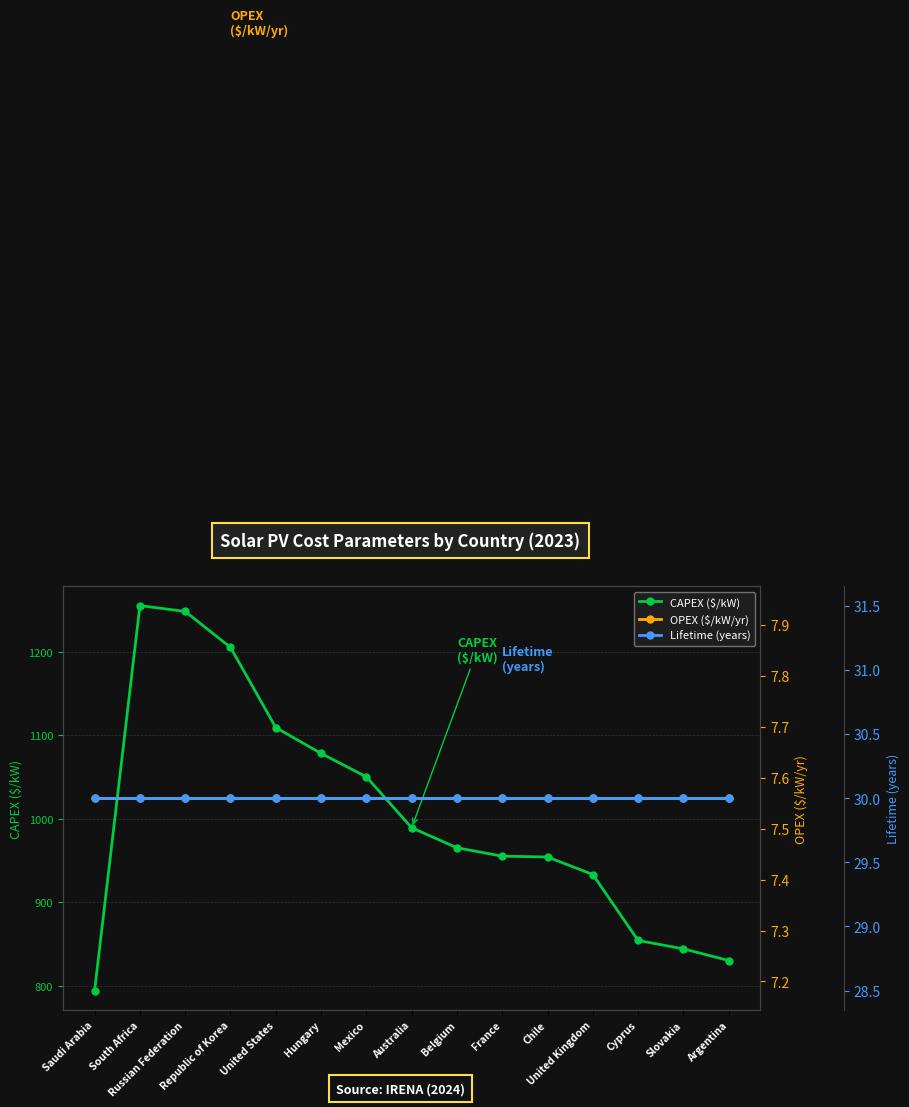

Which label corresponds to the largest value in the chart?

South Africa